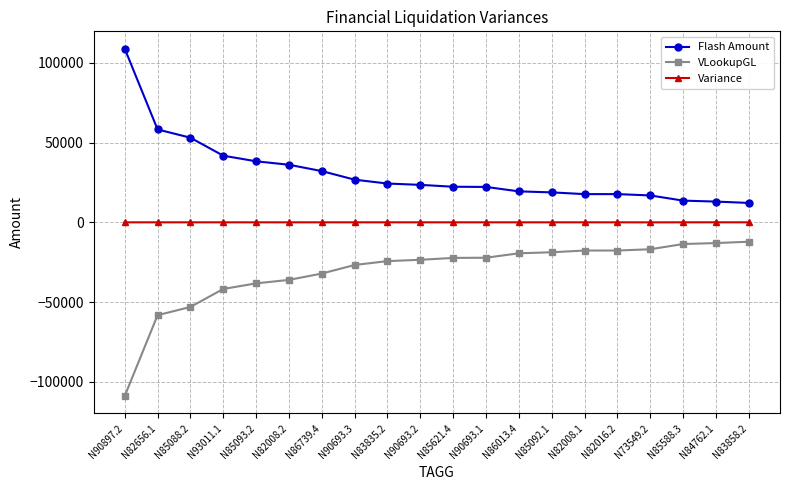

At N85588.3, list the series in order from largest to smallest.

Flash Amount, Variance, VLookupGL